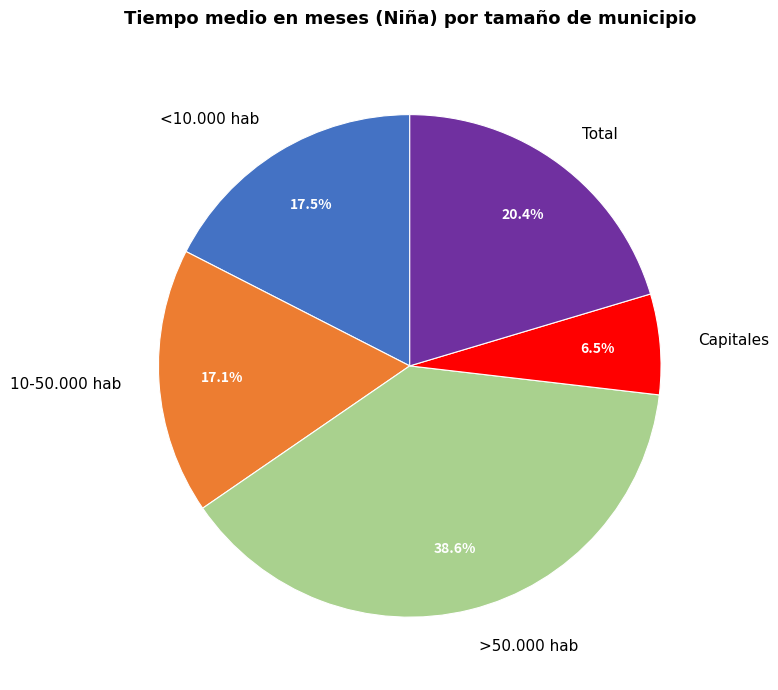

Does any single category account for the majority?

No